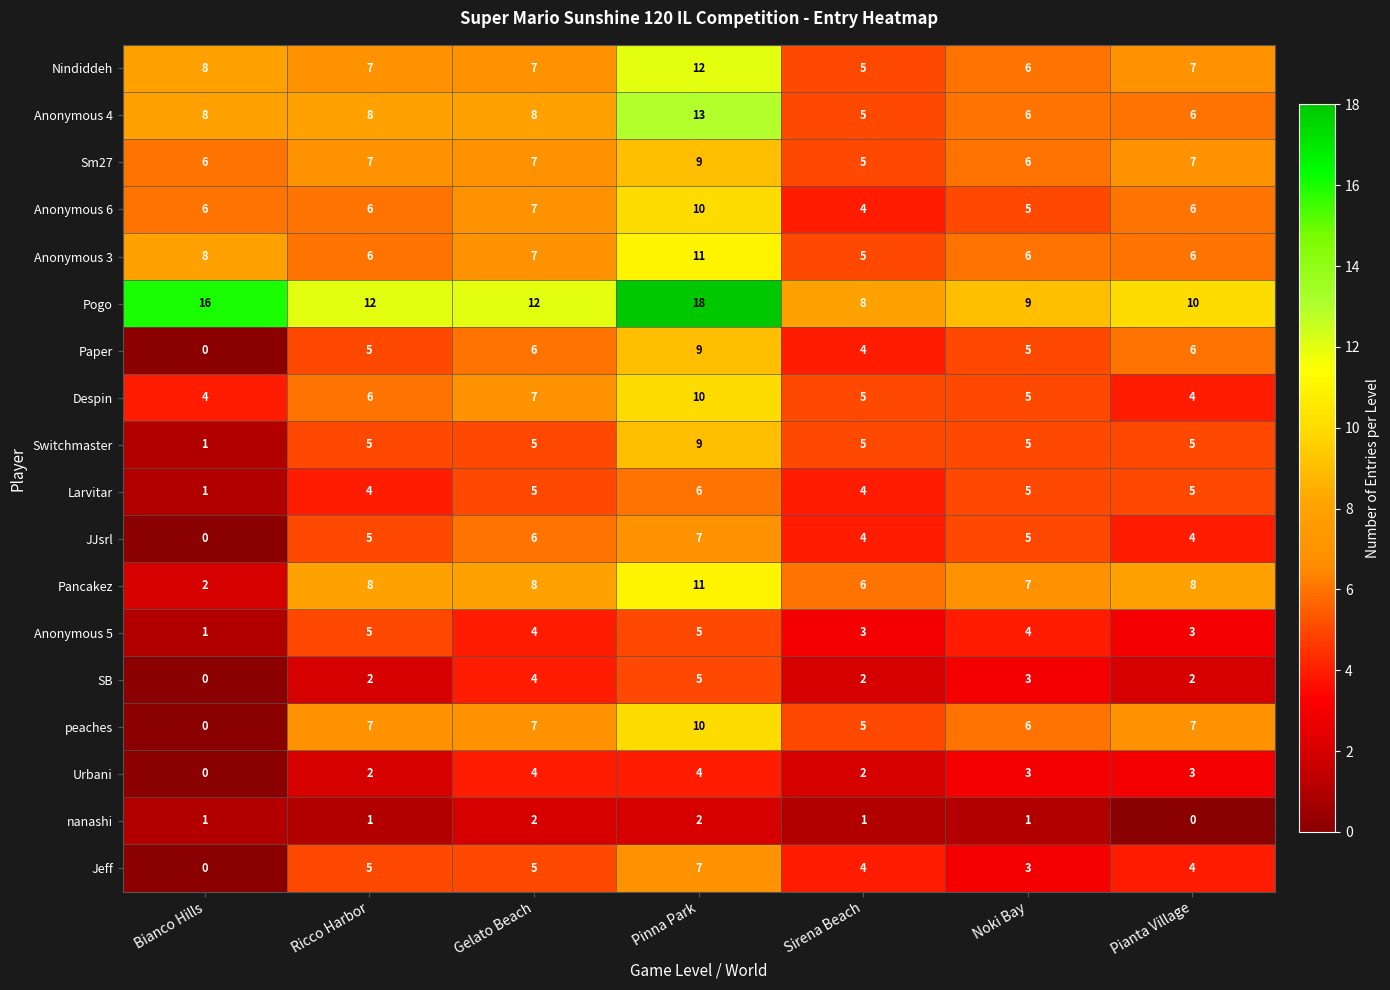

What is the total value across all series at Noki Bay?

90